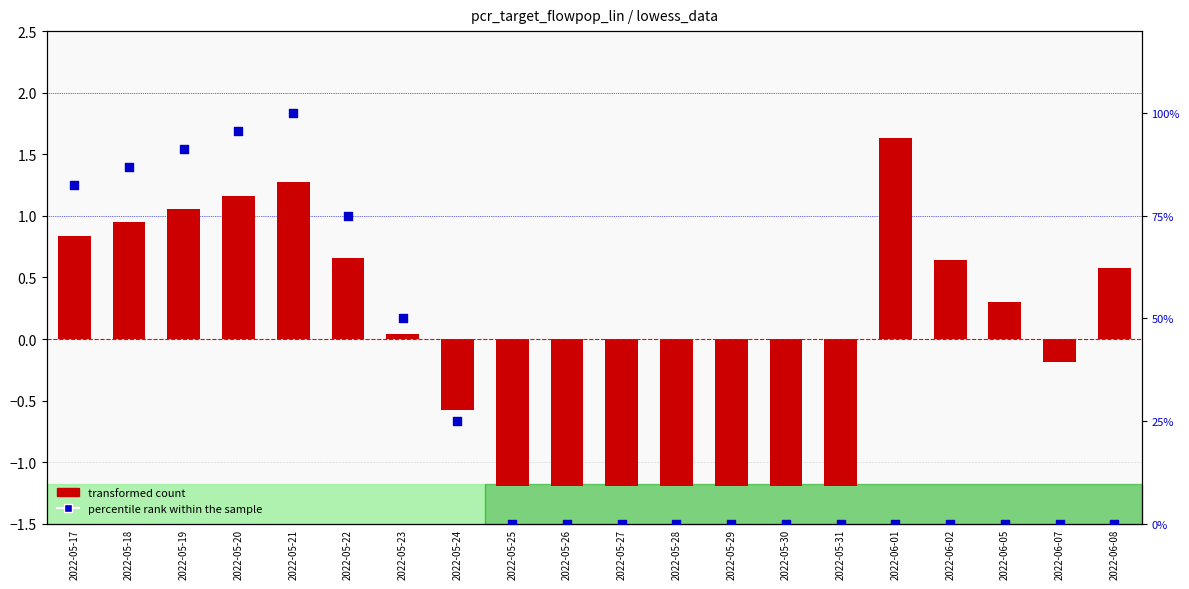

Is the value of percentile rank within the sample at 2022-05-23 greater than the value of transformed count at 2022-06-02?

Yes